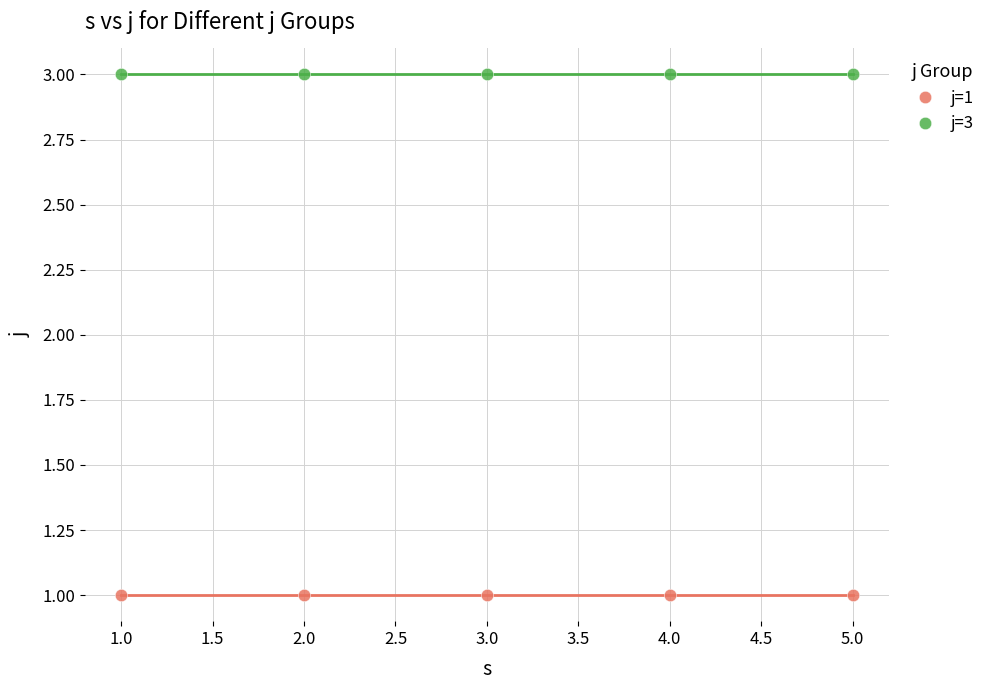

Which series contains the lowest Y value?

j=1